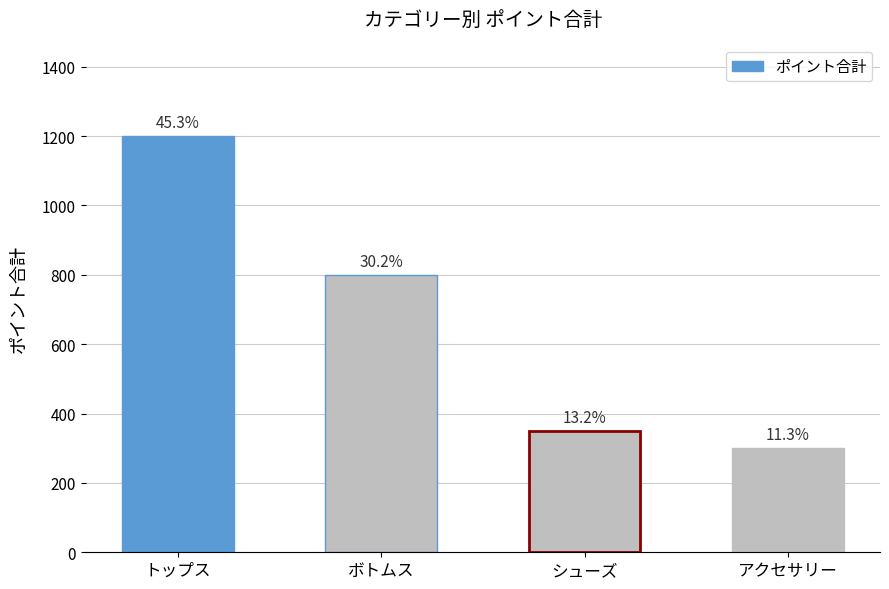

True or false: the data shows 1200 at トップス.

True